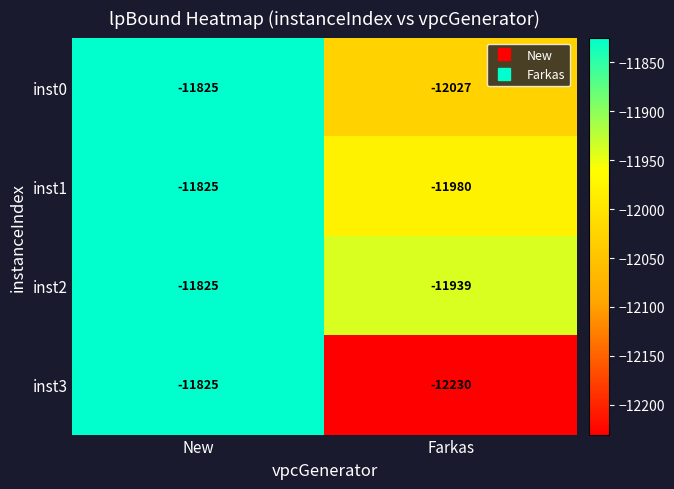

Reading left to right, extract all data points from this chart.

inst0: -11825	-12027
inst1: -11825	-11980
inst2: -11825	-11939
inst3: -11825	-12230